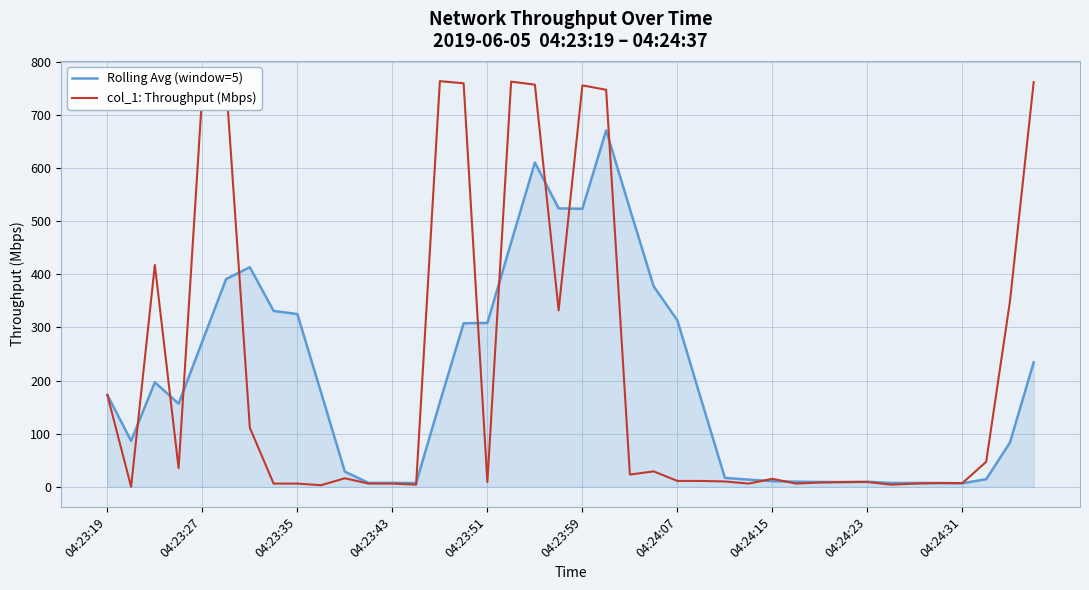

What is the difference between the maximum and minimum values in the col_1: Throughput (Mbps) series?

763.4